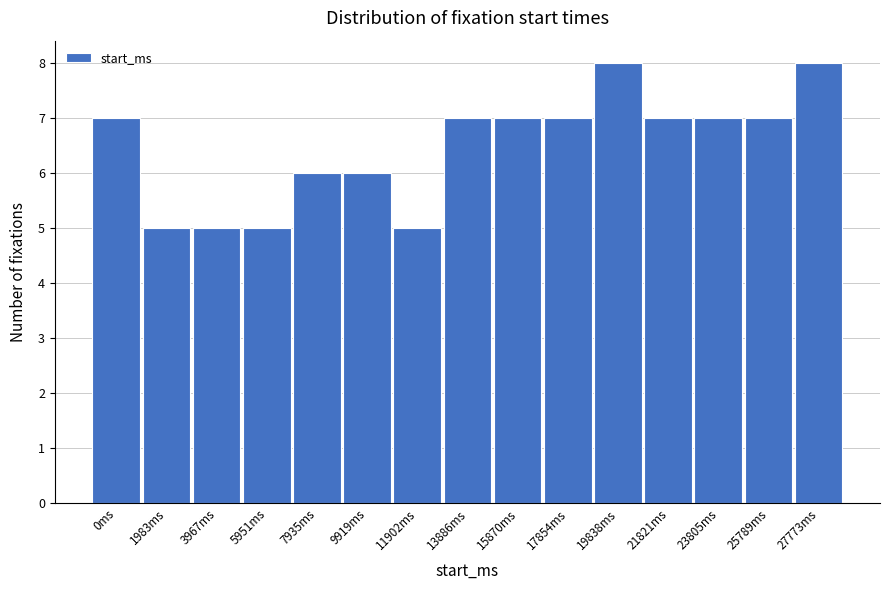

Reading left to right, transcribe all the data shown in this chart.

0ms=7	1983ms=5	3967ms=5	5951ms=5	7935ms=6	9919ms=6	11902ms=5	13886ms=7	15870ms=7	17854ms=7	19838ms=8	21821ms=7	23805ms=7	25789ms=7	27773ms=8